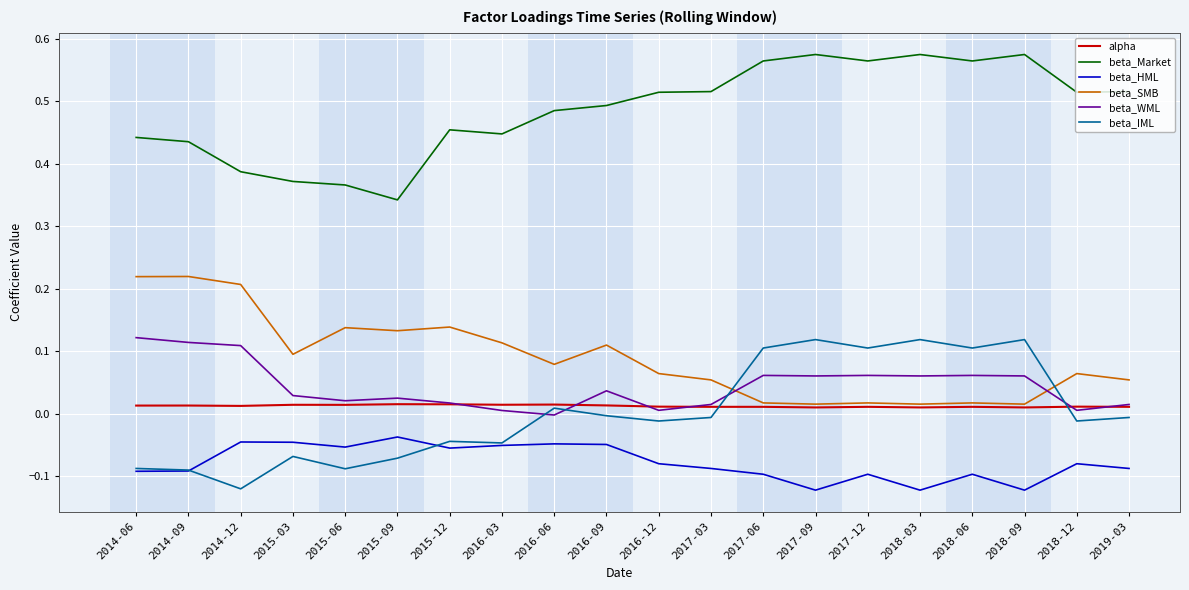

How many values in the beta_WML series exceed 0?

19